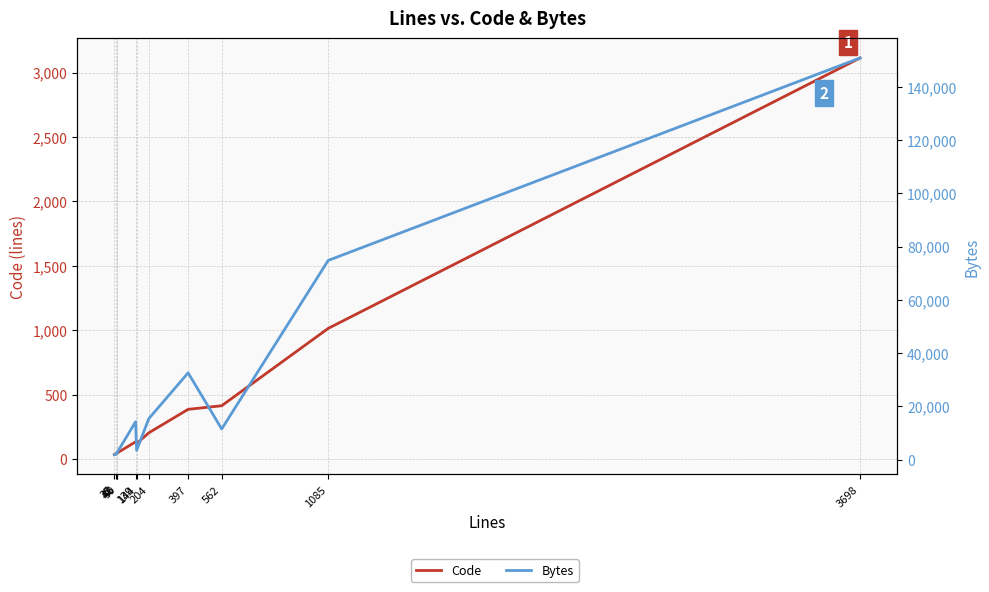

How many values in the Bytes series exceed 11502?

5